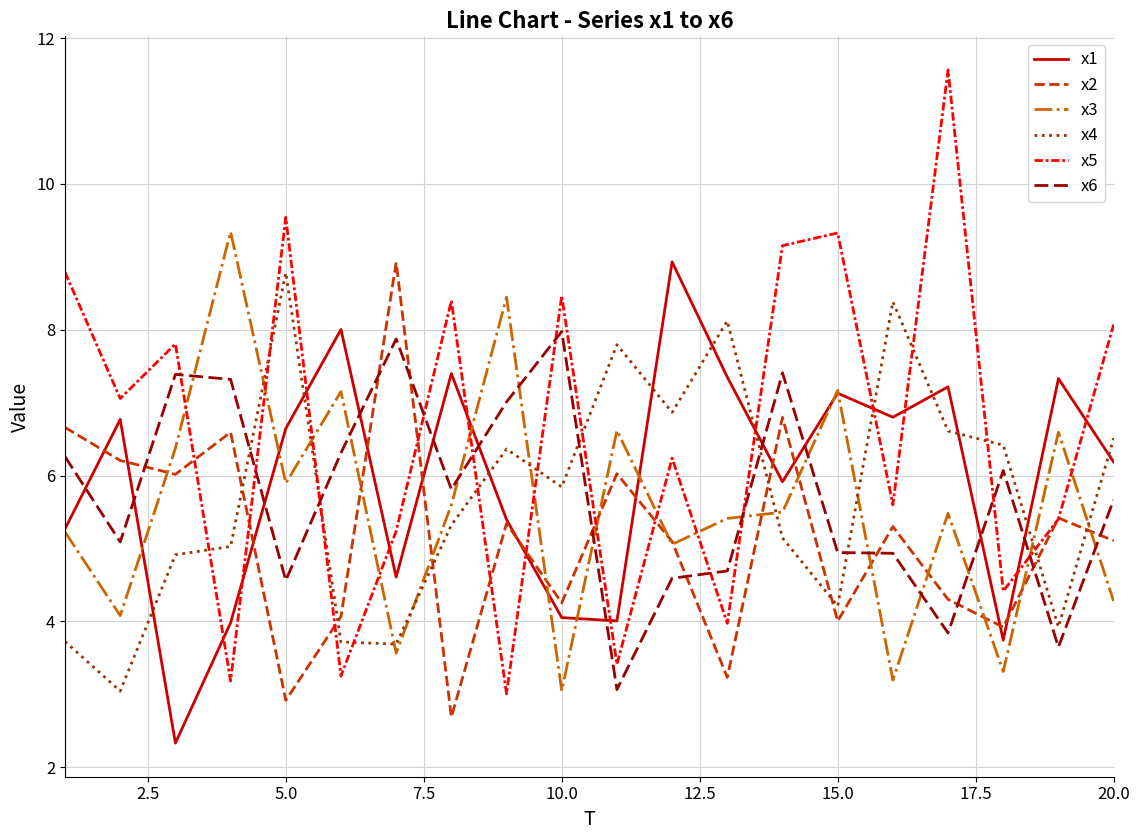

Which series ends up on top after the final intersection of x1 and x5?

x5